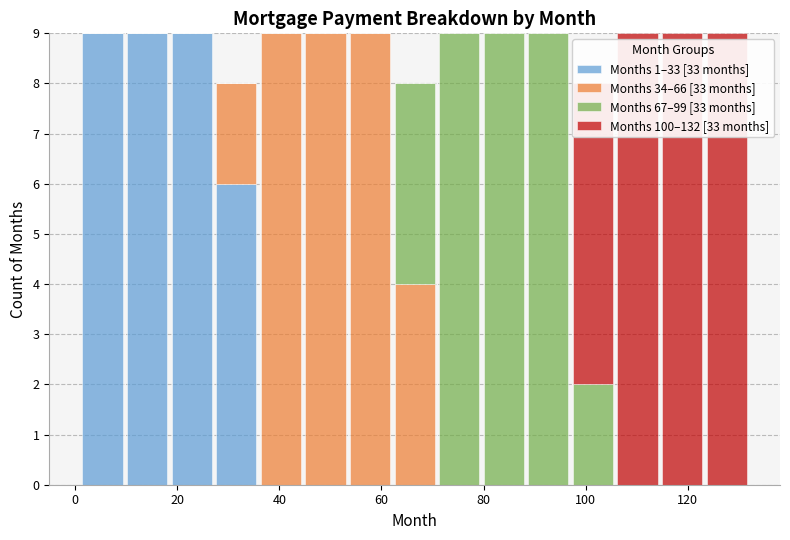

What is the total height of the stacked bar covering 70 to 80 on the x-axis? Neither the bar edges nor the heights are printed on the chart, so give them approximately, as read against the axes.

9